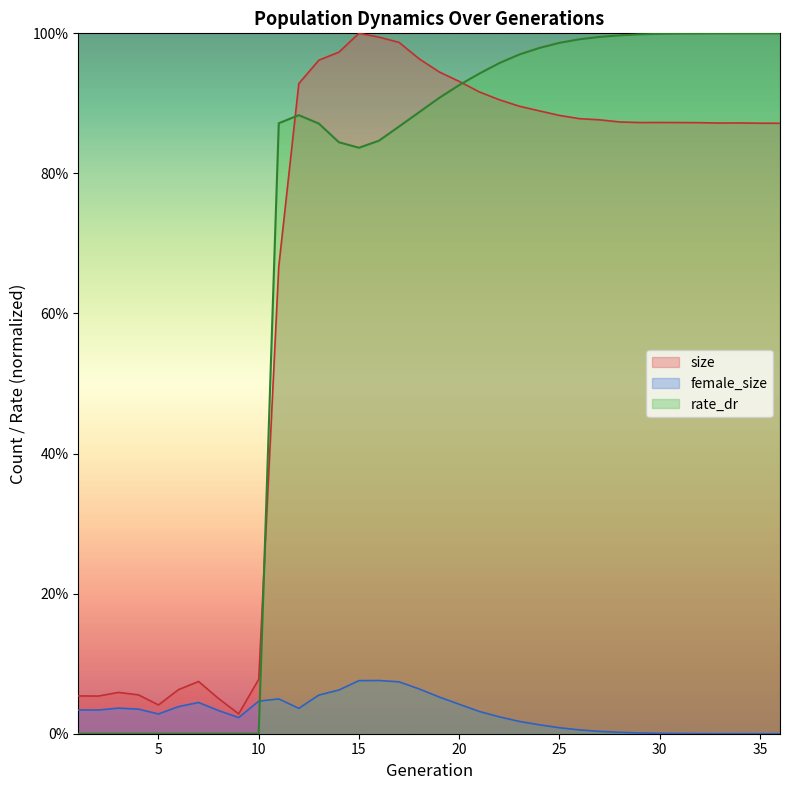

What is the difference between the second highest and minimum values in the rate_dr series?

1.0